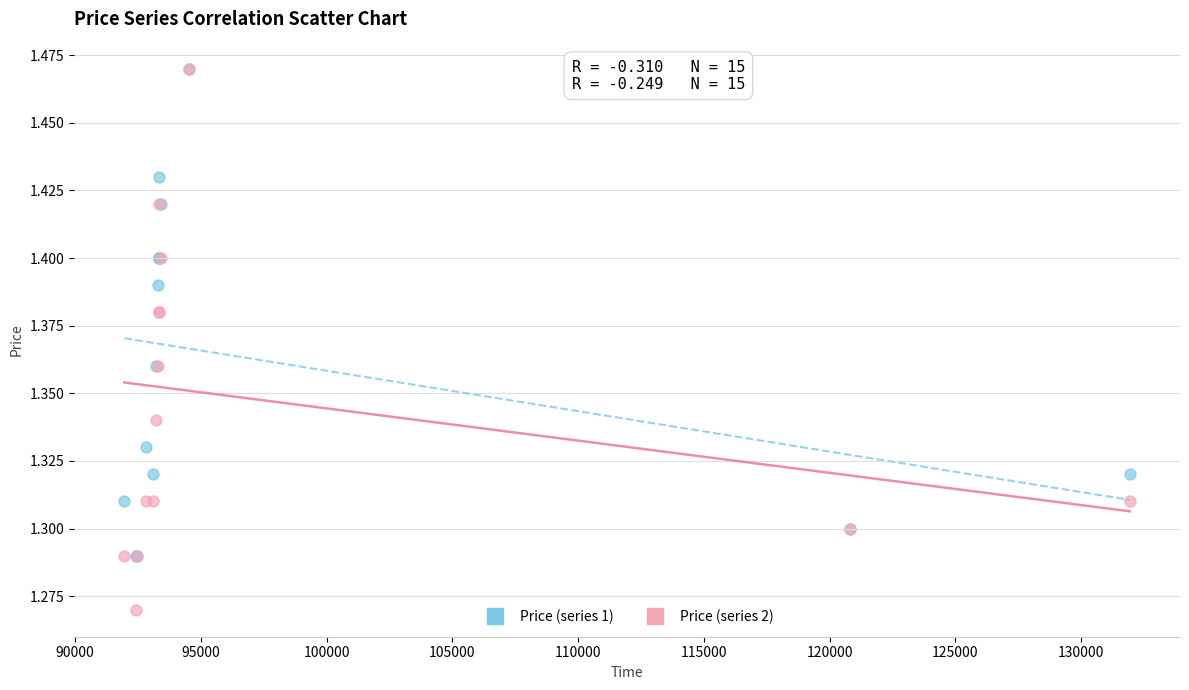

What are all the series names shown in the legend?

Price (series 1), Price (series 2)